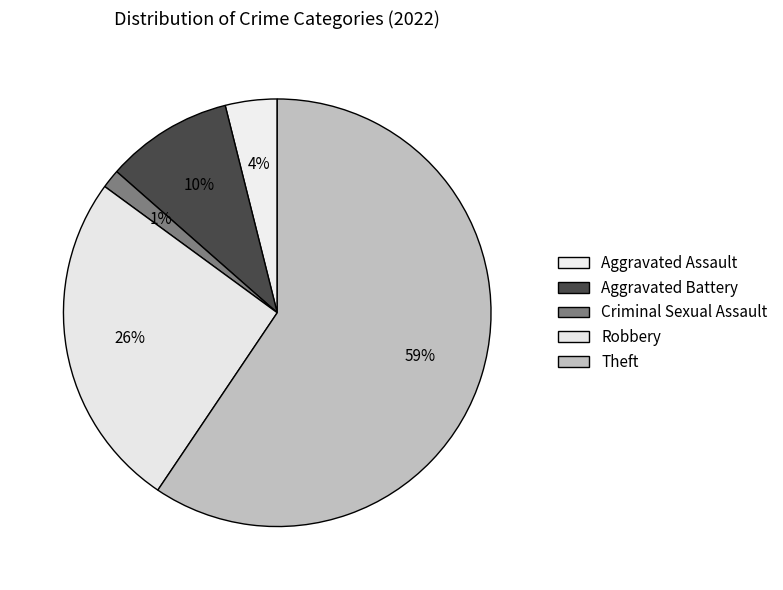

How many slices are in this pie chart?

5